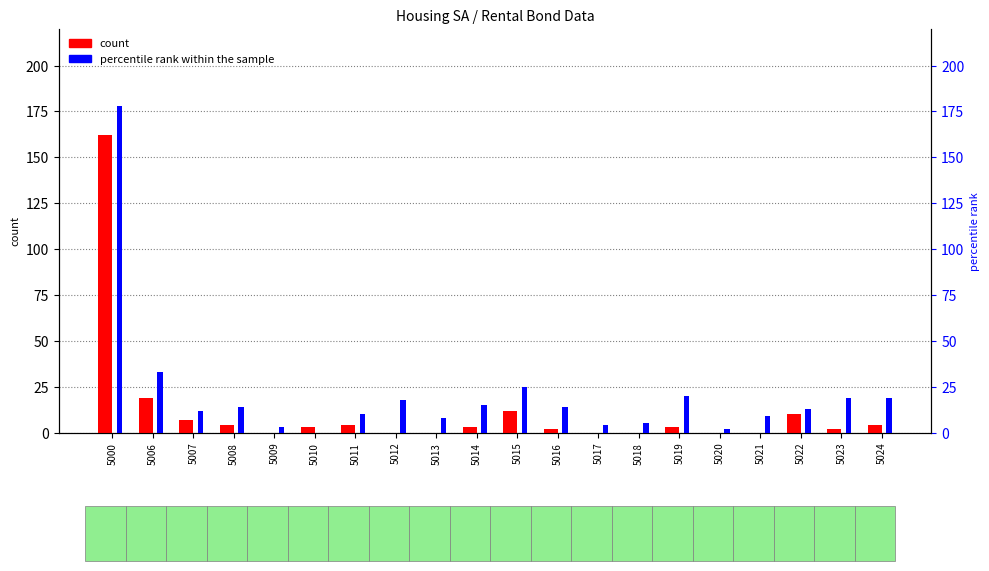

What is the value of the percentile rank within the sample bar at the 20th from the left?

19